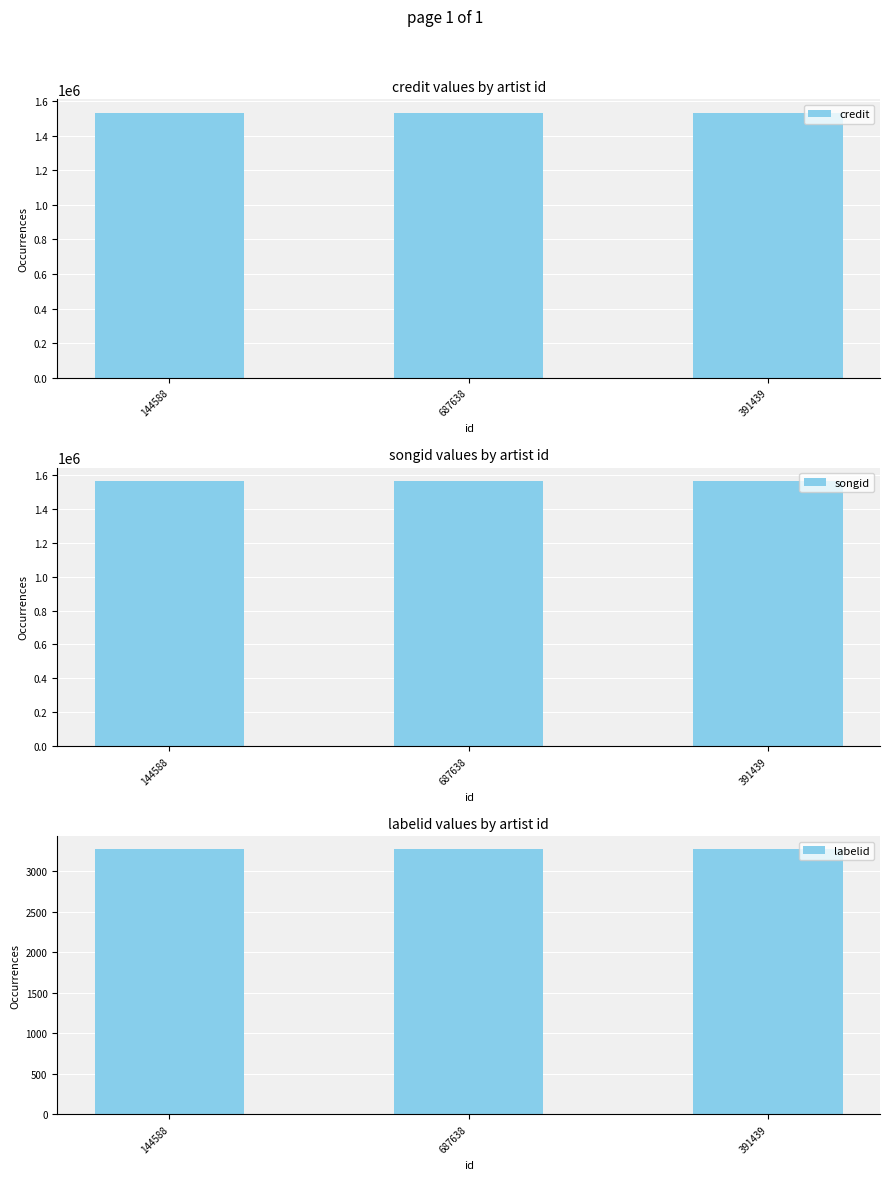

At which category does the chart reach its minimum across all series?

144588